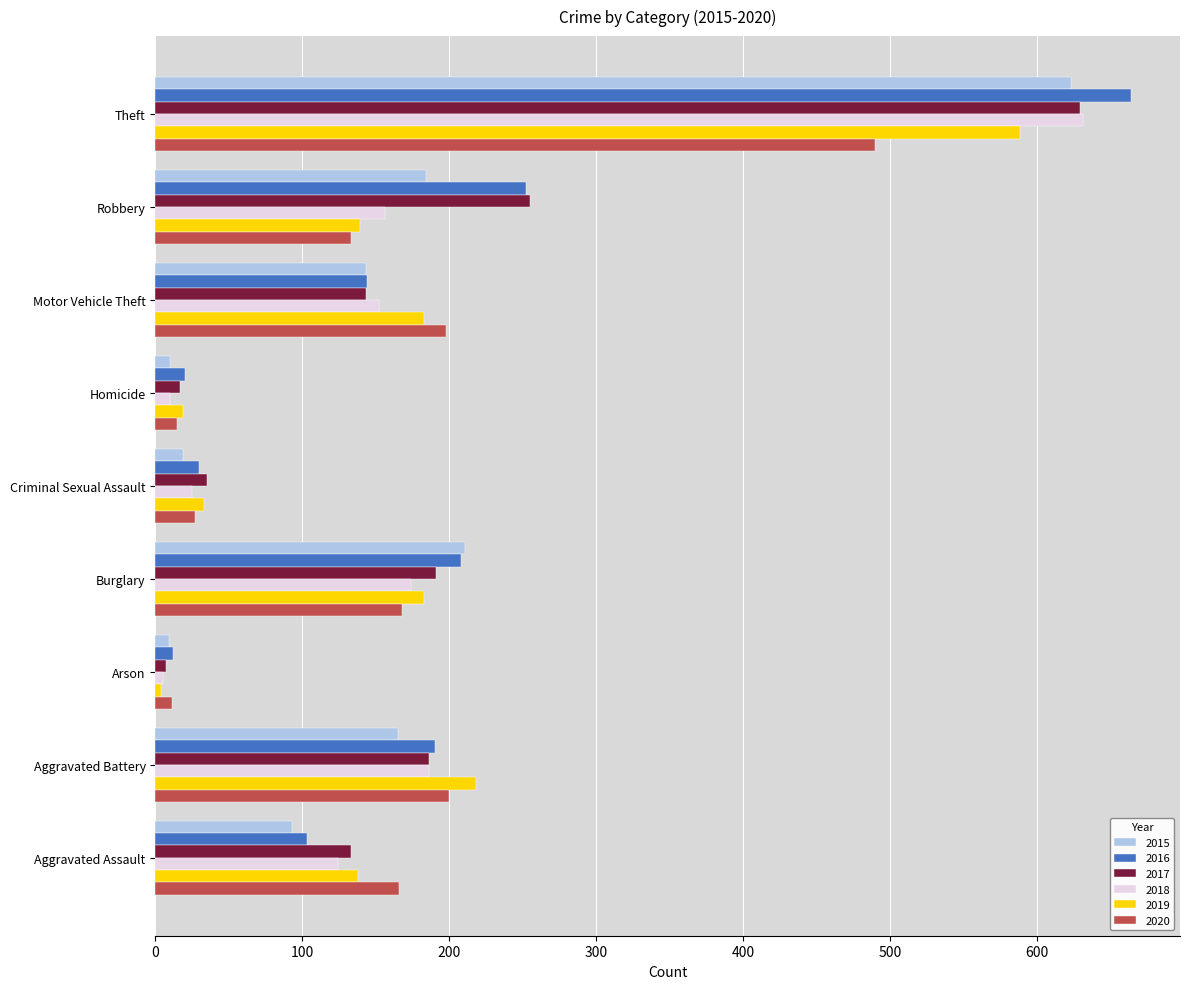

The 2018 series shows 244 at Aggravated Battery. True or false?

False